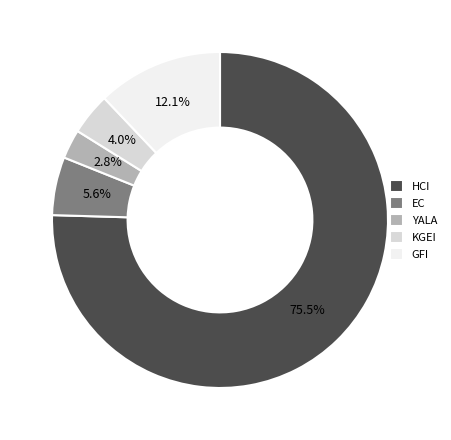

How many segments does this pie chart have?

5